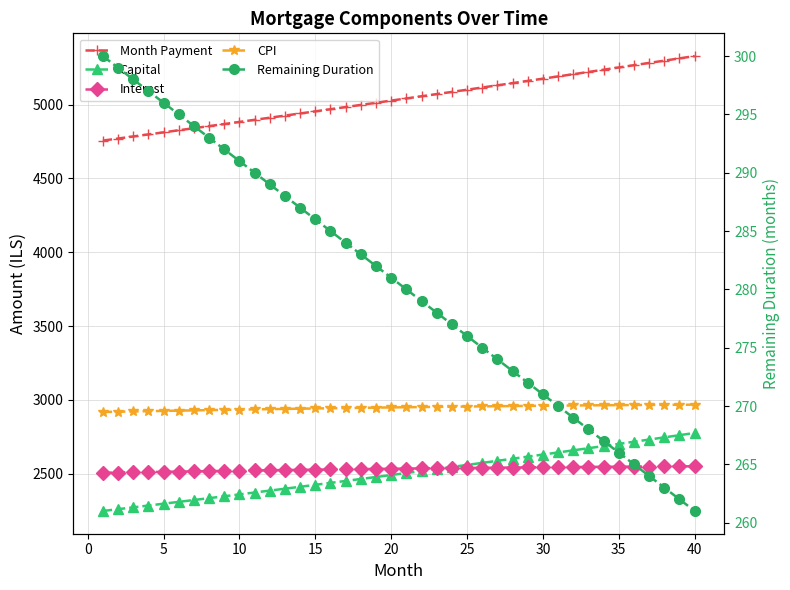

The Remaining Duration series shows 125.0 at 30. True or false?

False